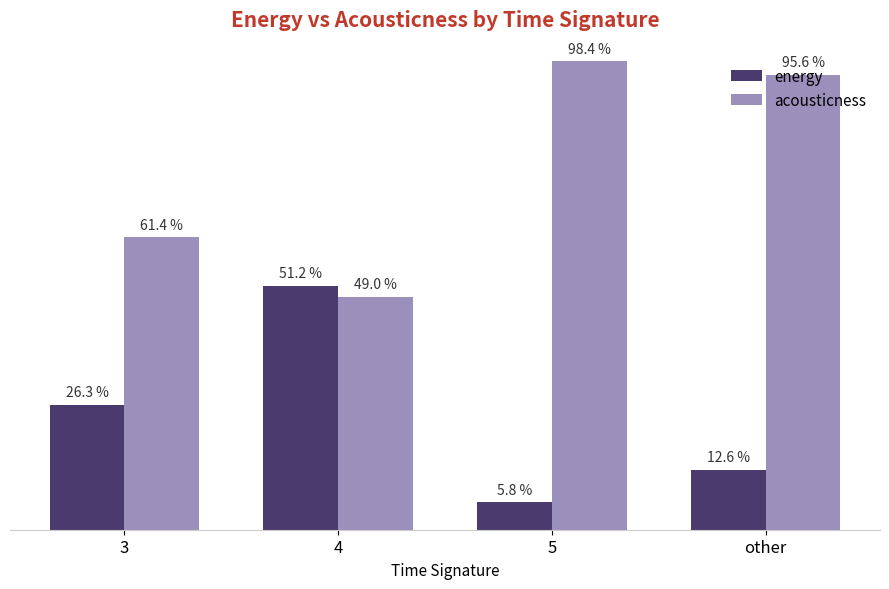

What is the difference between the second highest and second lowest values in the energy series?

0.1